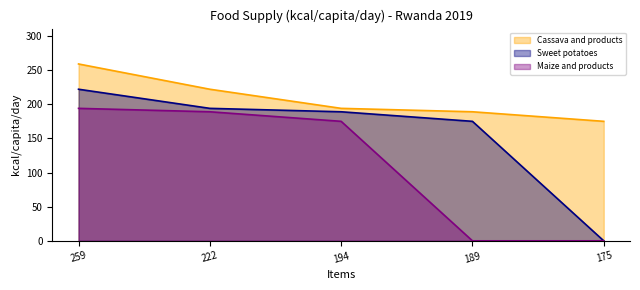

What is the highest value of the Maize and products series?

194